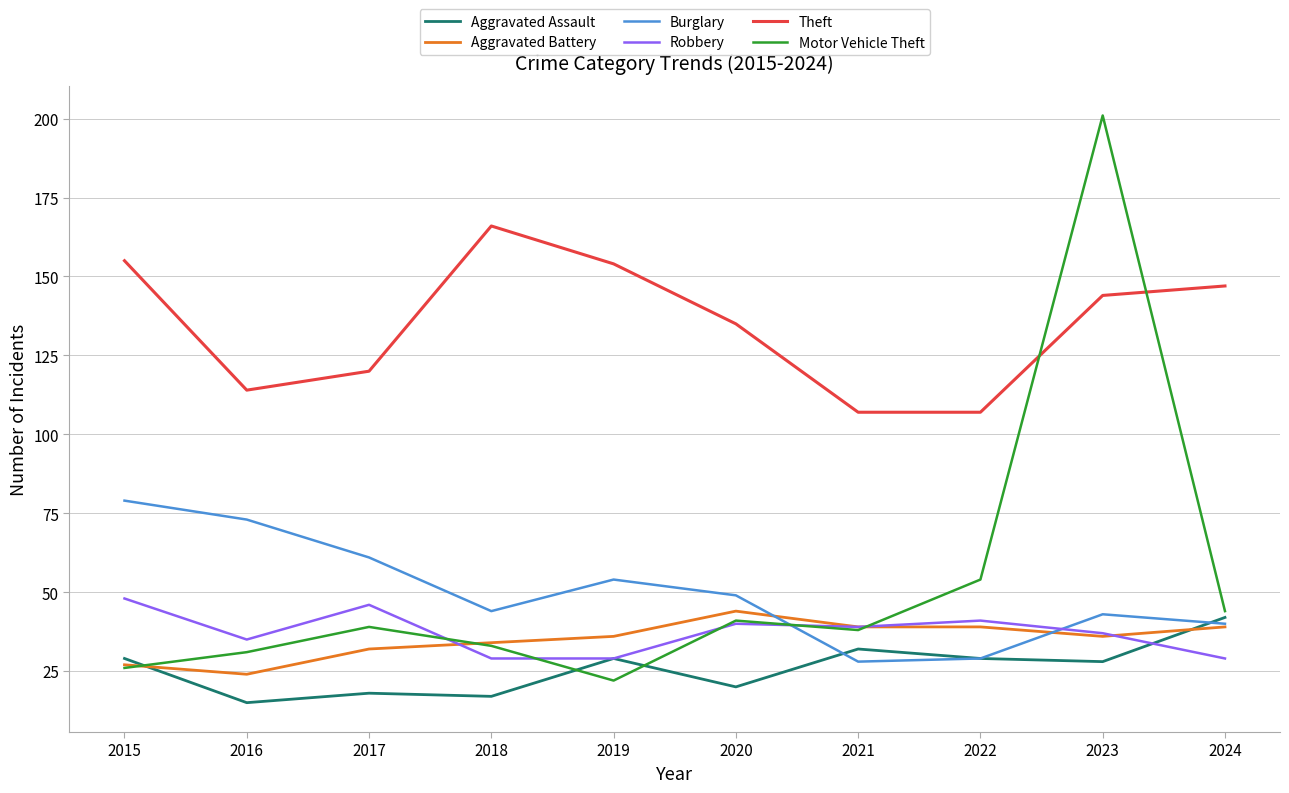

Which series has the largest range (max minus min)?

Motor Vehicle Theft